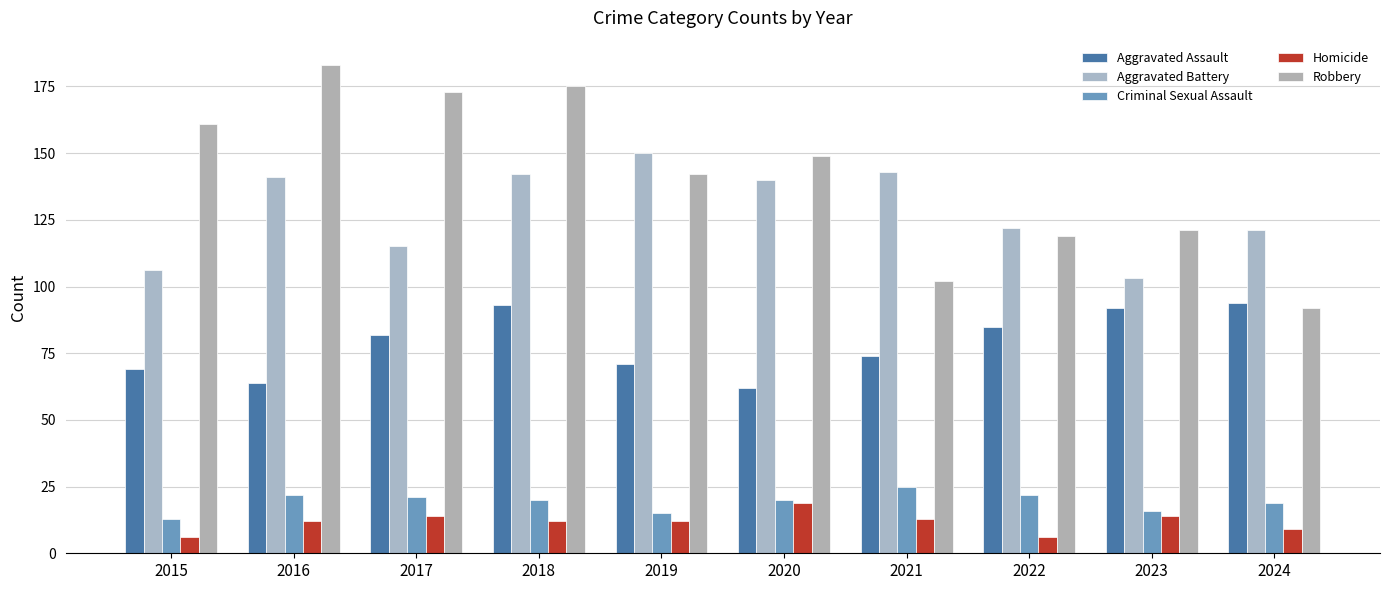

Does the chart contain stacked bars?

No